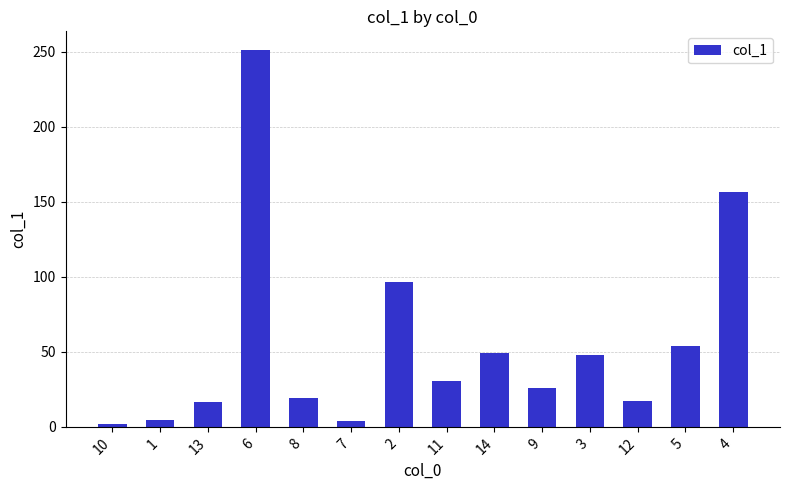

The value at 11 is 30.9. True or false?

True